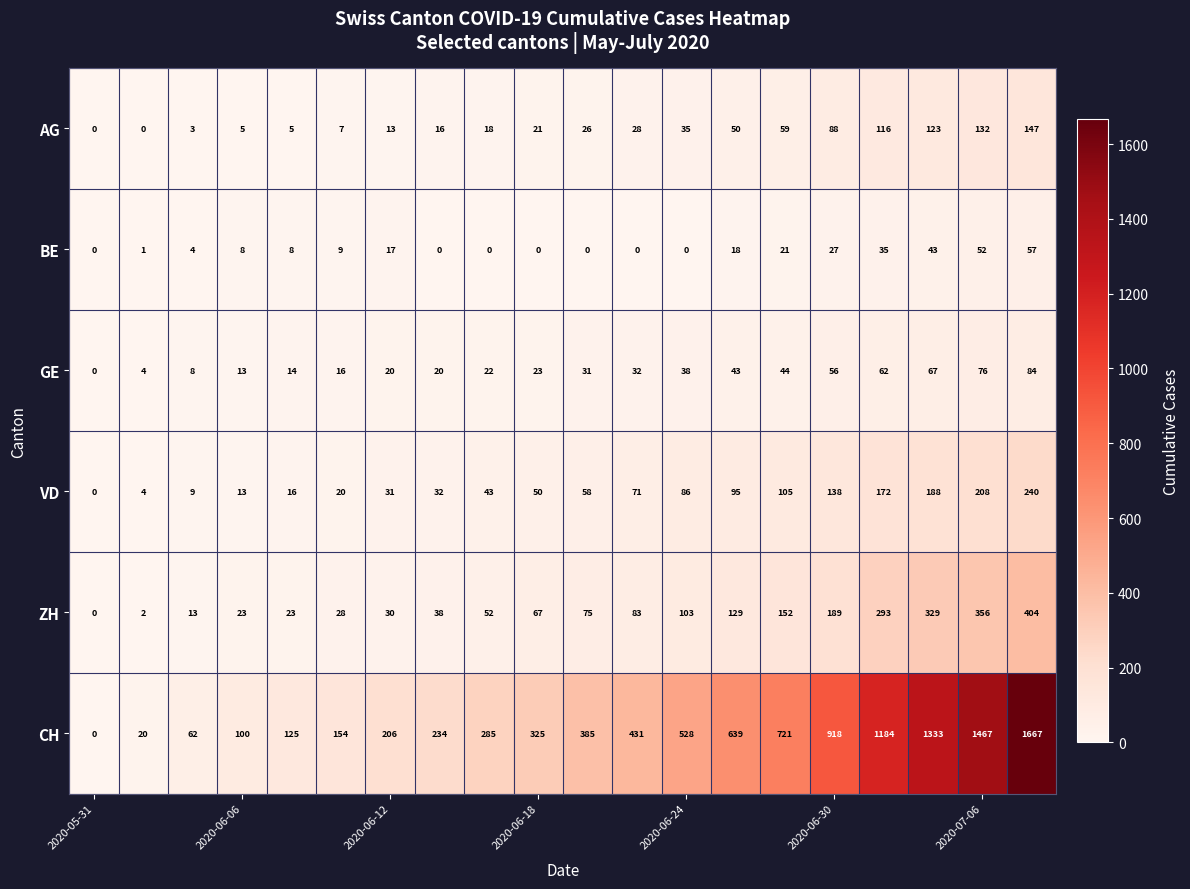

What is the highest value of the GE series?

84